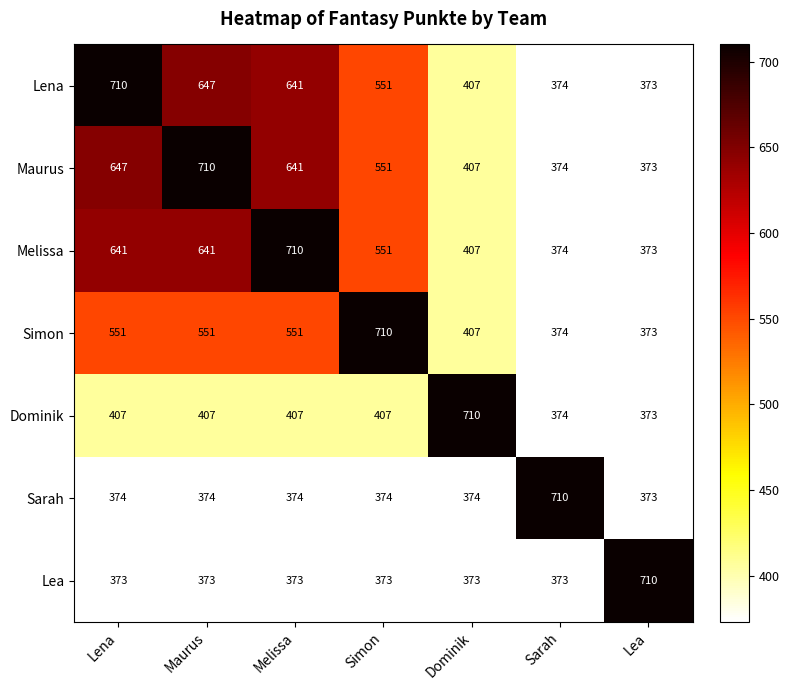

True or false: Maurus has a value of 273 at Dominik.

False